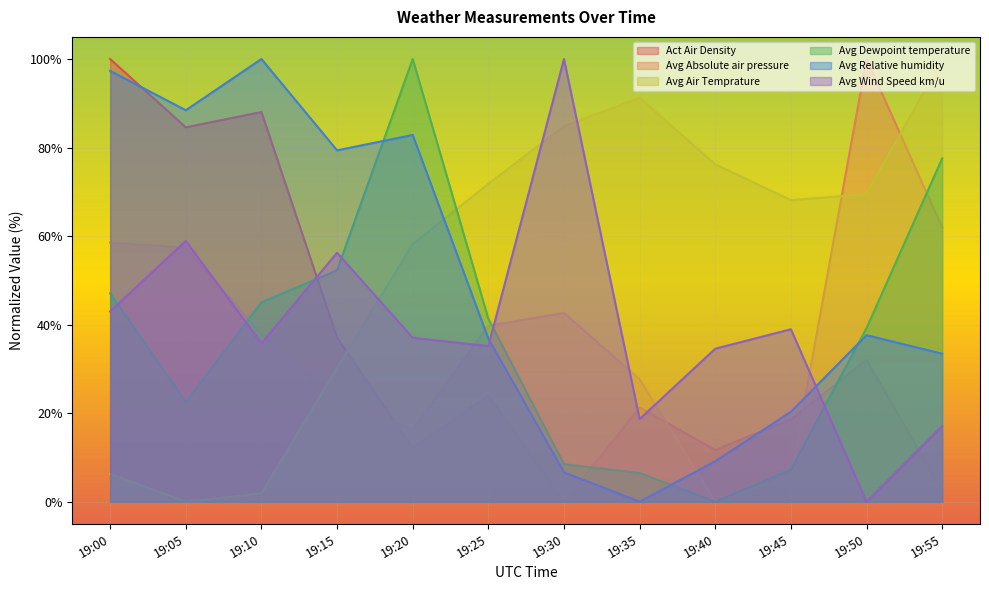

At which category does Act Air Density reach its first local valley?

19:05